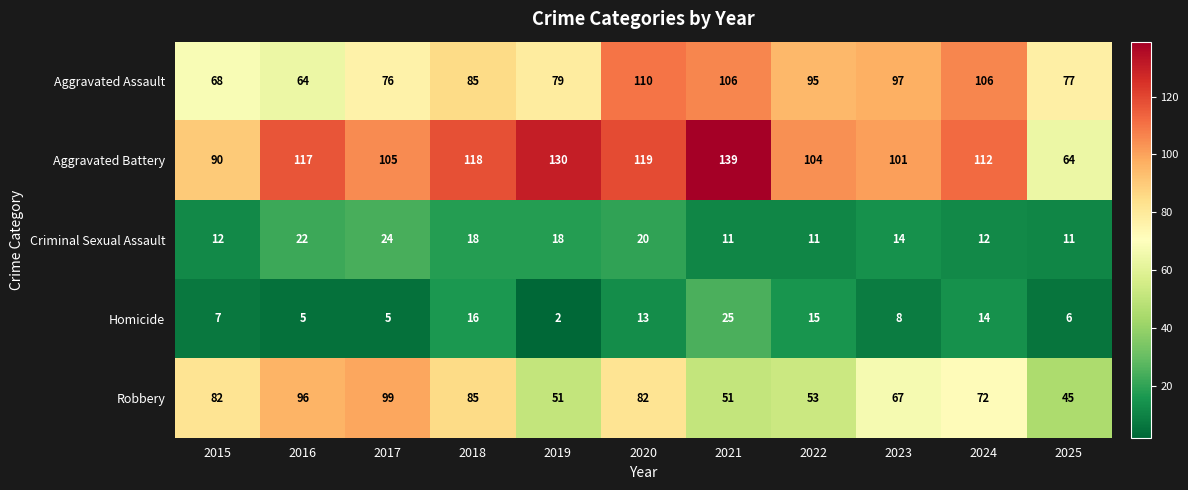

Rank the series by their maximum value, from highest to lowest.

Aggravated Battery, Aggravated Assault, Robbery, Homicide, Criminal Sexual Assault